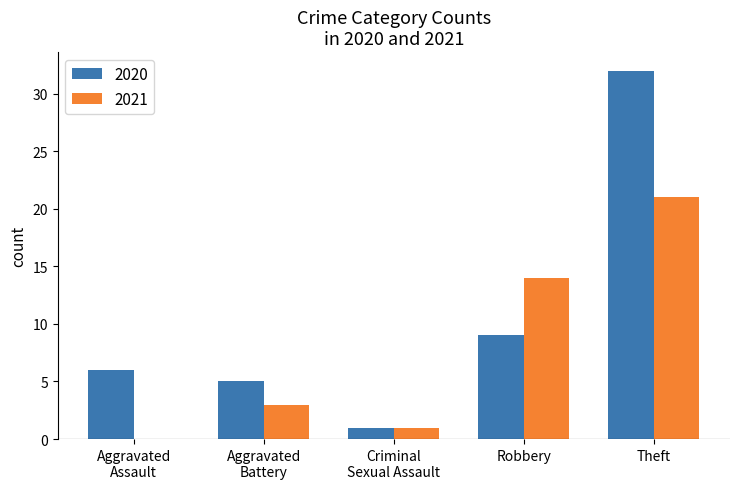

What is the total value across all series at Theft?

53